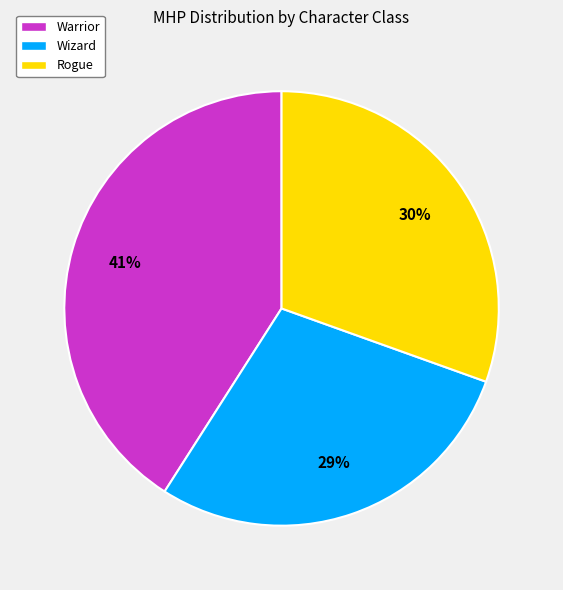

Does any single category account for the majority?

No